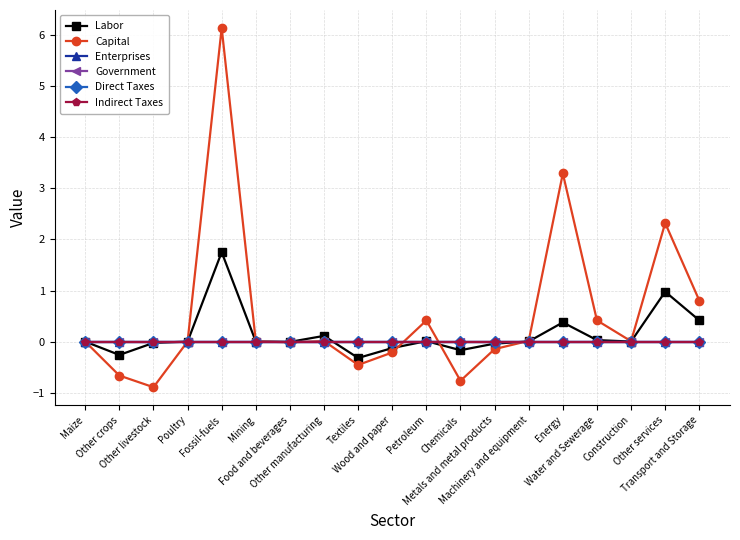

Does the chart have visible grid lines?

Yes